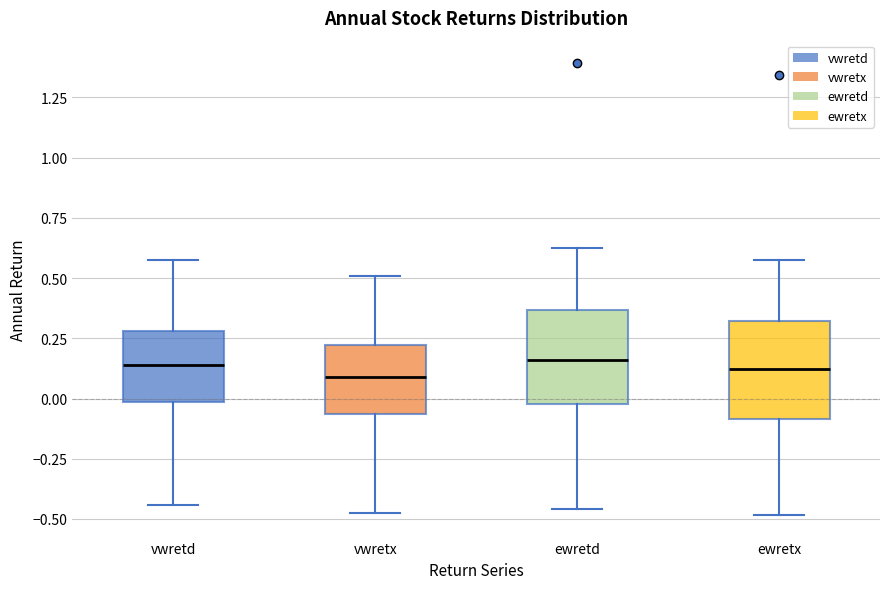

Reading left to right, transcribe this box plot: for each box, give where its median line is, the range the box spans, and where its two whiskers end, as read against the y-axis. The values are not printed on the chart, so give them approximately, as read against the axis.

vwretd: median 0.15, box 0.00 to 0.30, whiskers -0.45 to 0.55
vwretx: median 0.10, box -0.05 to 0.20, whiskers -0.50 to 0.50
ewretd: median 0.15, box 0.00 to 0.35, whiskers -0.45 to 0.65
ewretx: median 0.10, box -0.10 to 0.30, whiskers -0.50 to 0.60